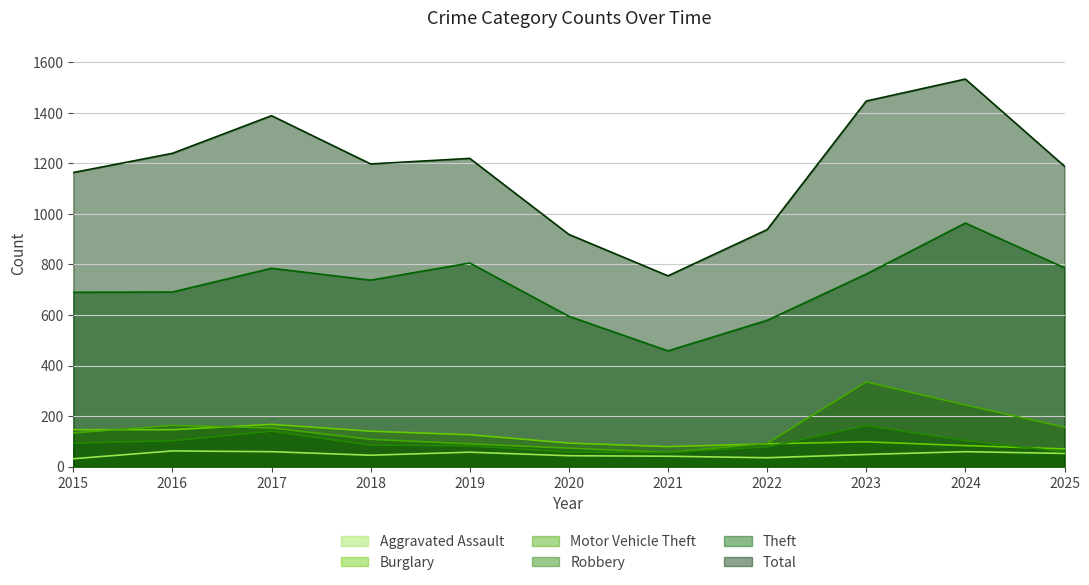

True or false: Total and Burglary intersect in this chart.

False